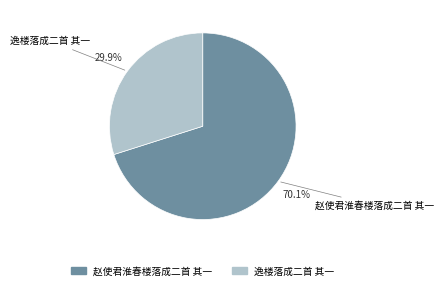

To the nearest percent, what percentage of the pie is 逸楼落成二首 其一?

30%